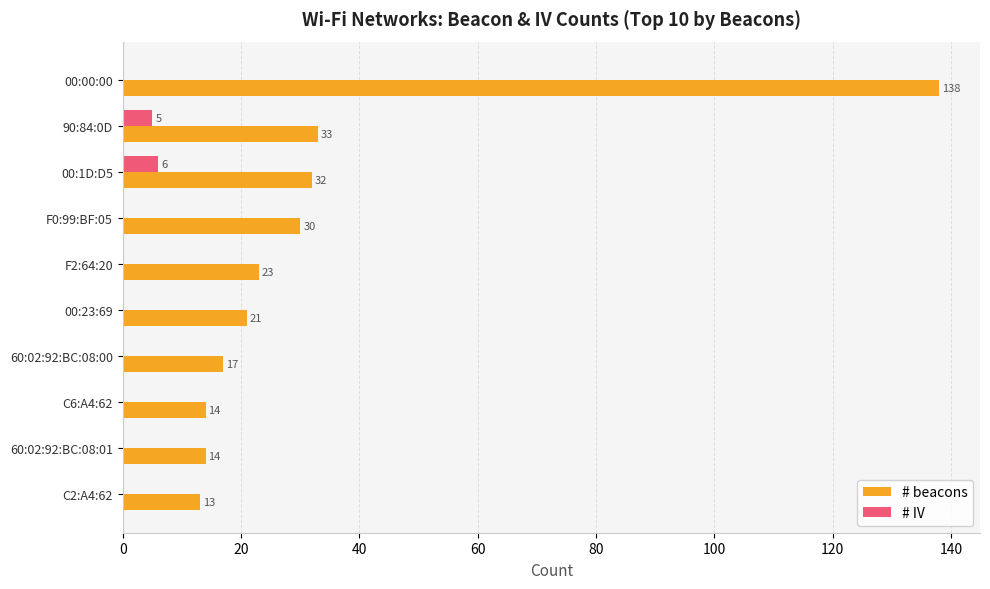

Read the # beacons value at 00:00:00.

138